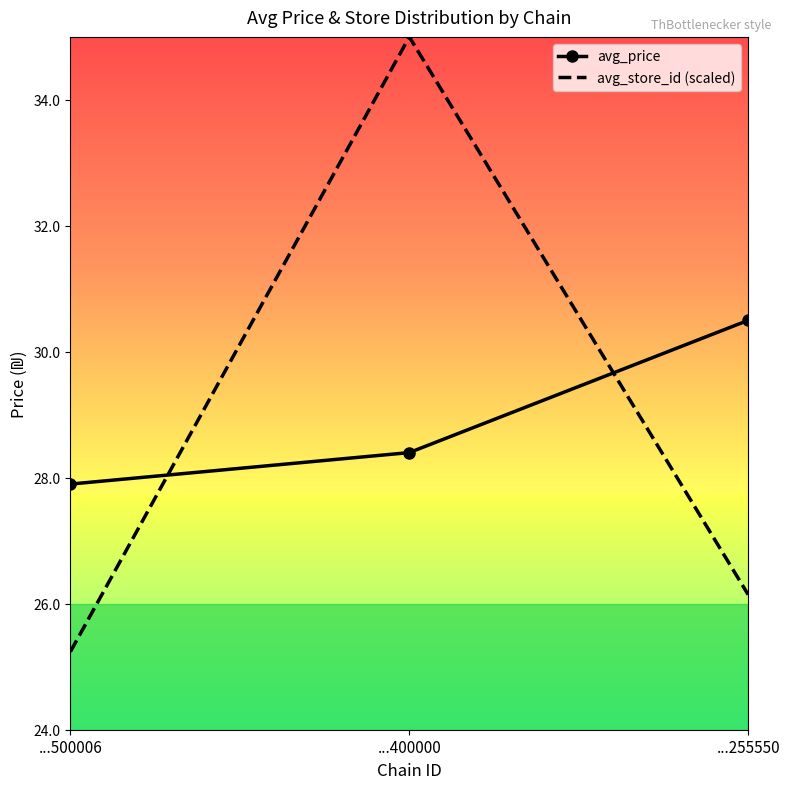

How many avg_price values are between 27 and 30?

2